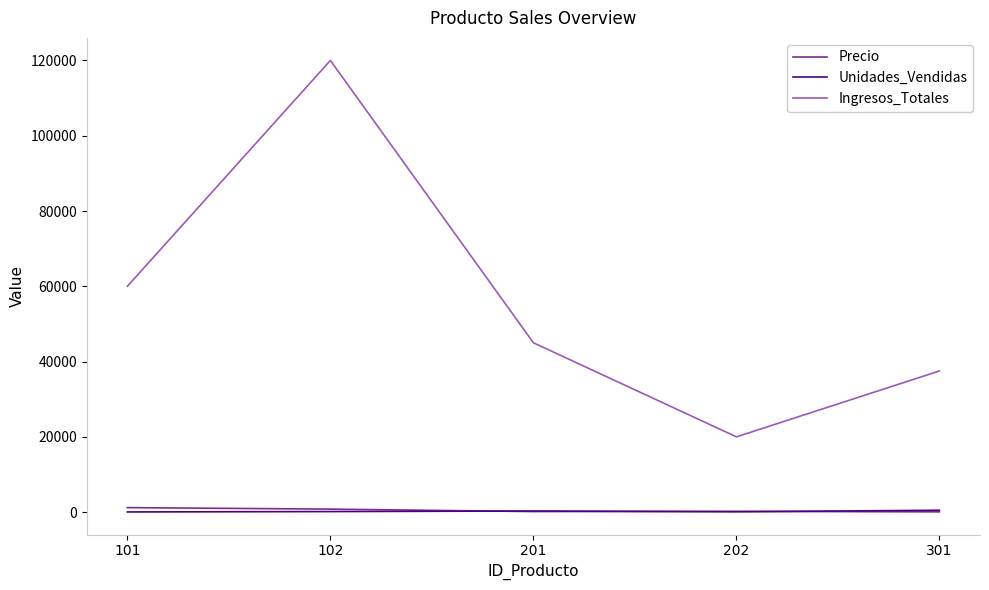

At which label does Ingresos_Totales reach its peak?

102